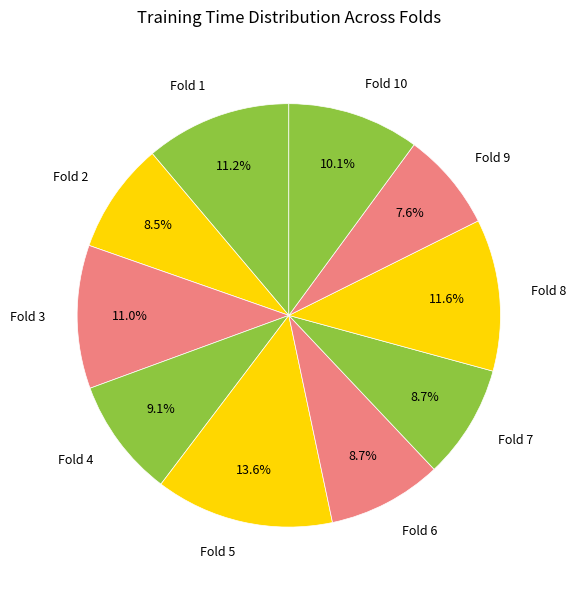

How many segments does this pie chart have?

10